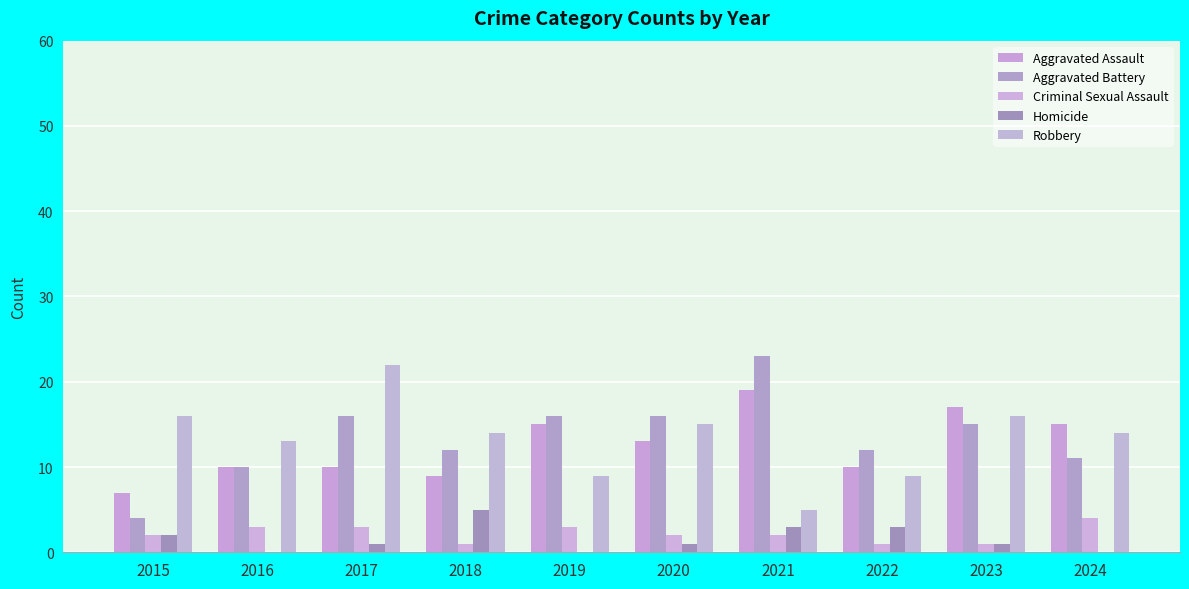

Which series has the largest range (max minus min)?

Aggravated Battery